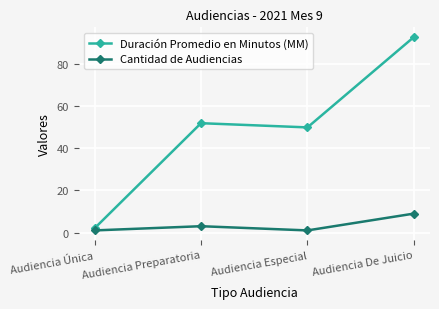

The Duración Promedio en Minutos (MM) series shows 81 at Audiencia Preparatoria. True or false?

False